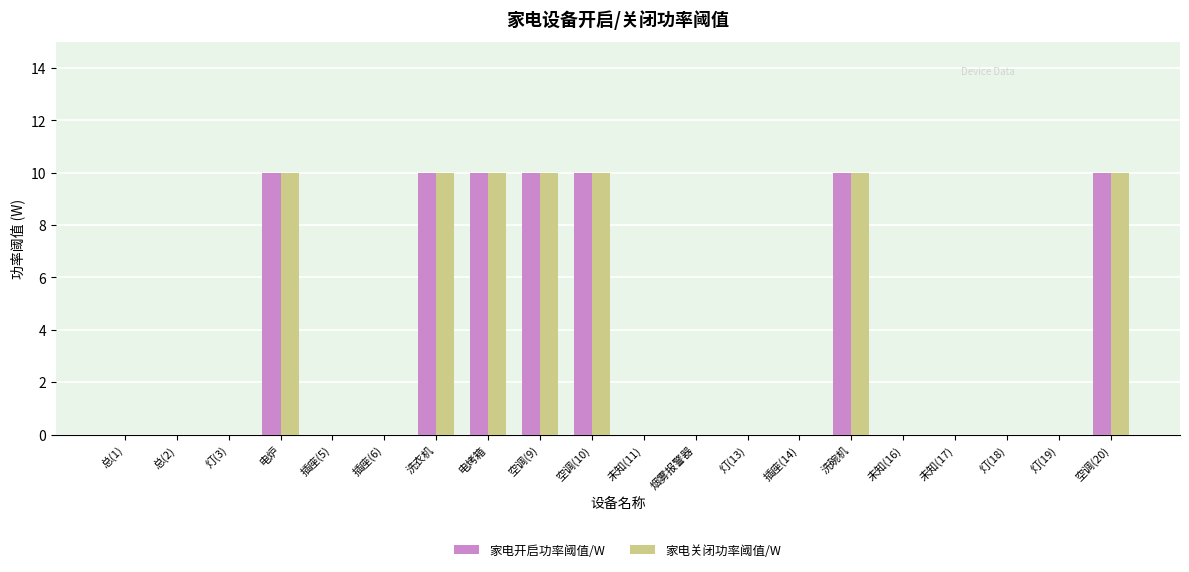

The value of 家电开启功率阈值/W at 空调(10) is 10. True or false?

True